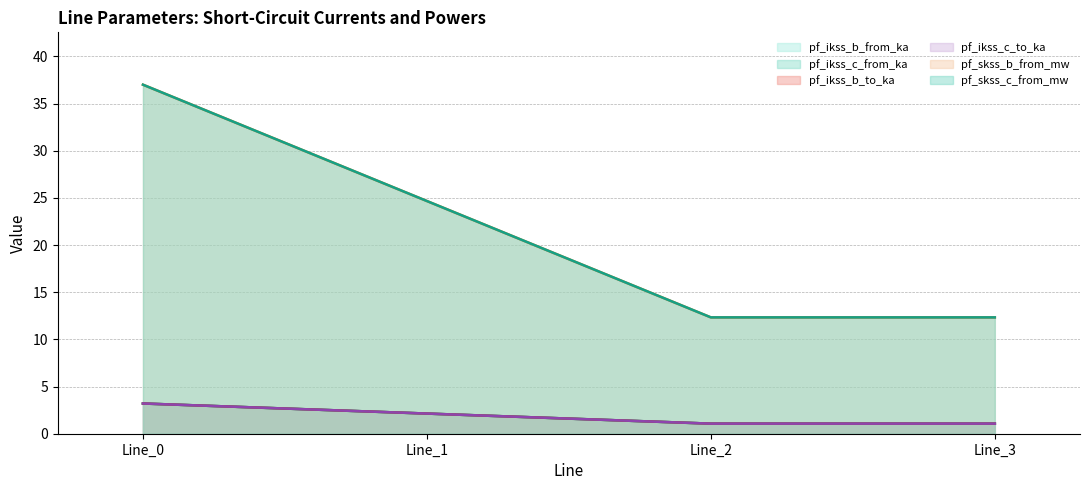

How many data points in pf_ikss_b_from_ka are less than 2?

2